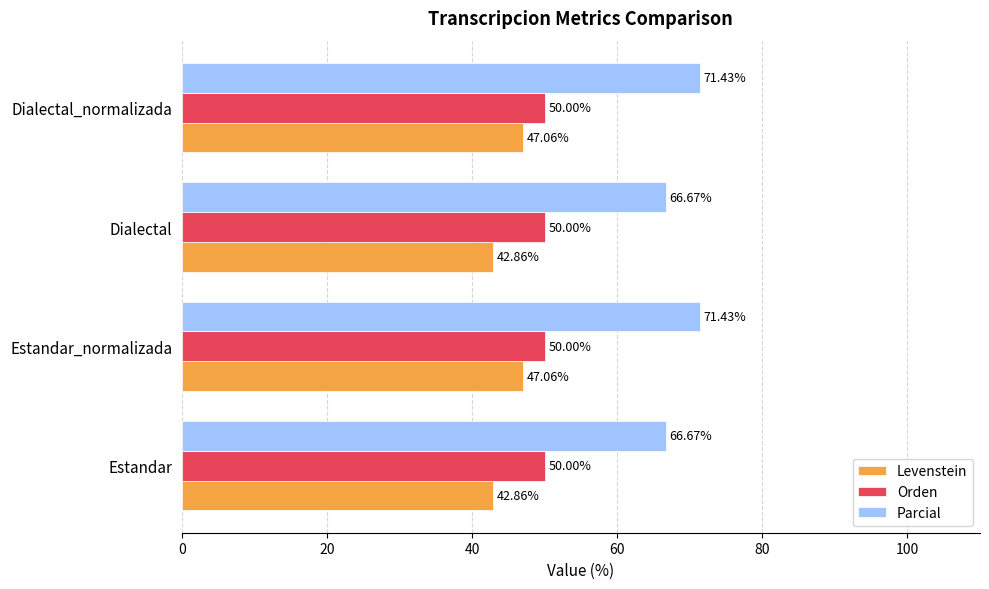

Which series changed the most between Estandar and Dialectal_normalizada?

Parcial